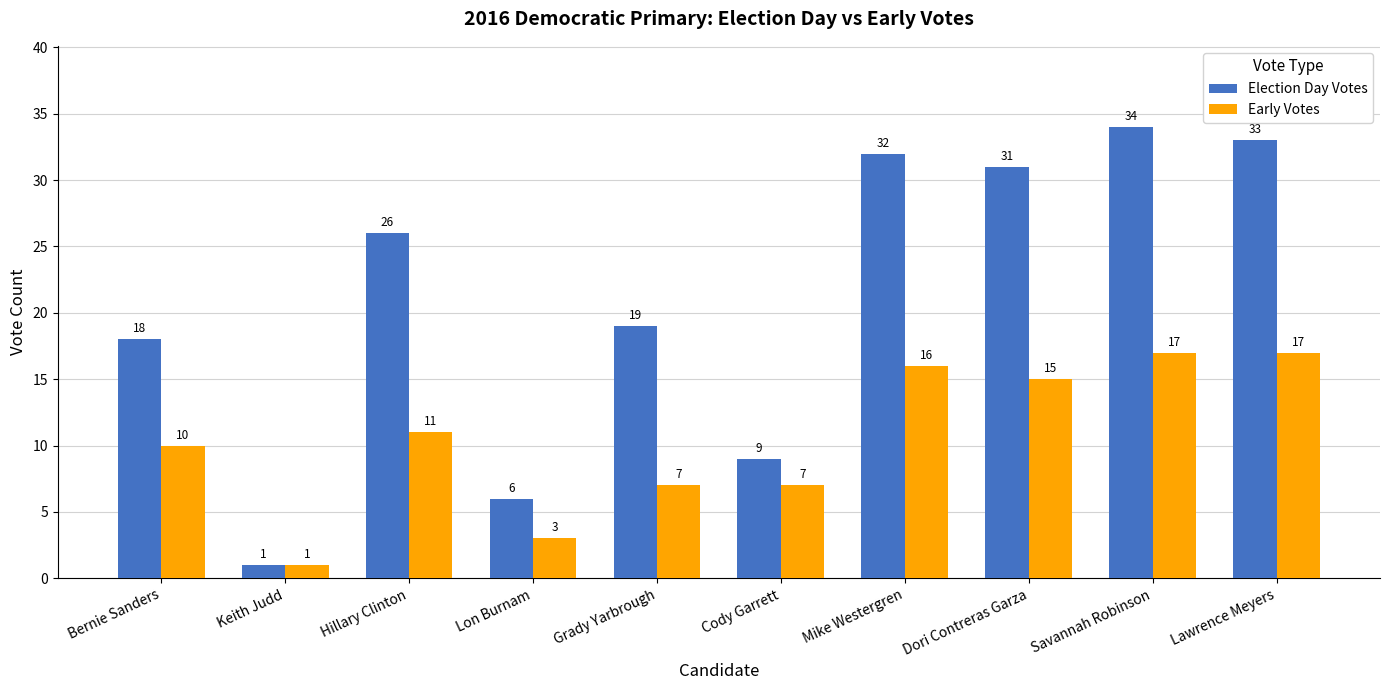

The Election Day Votes series shows 33 at Lawrence Meyers. True or false?

True